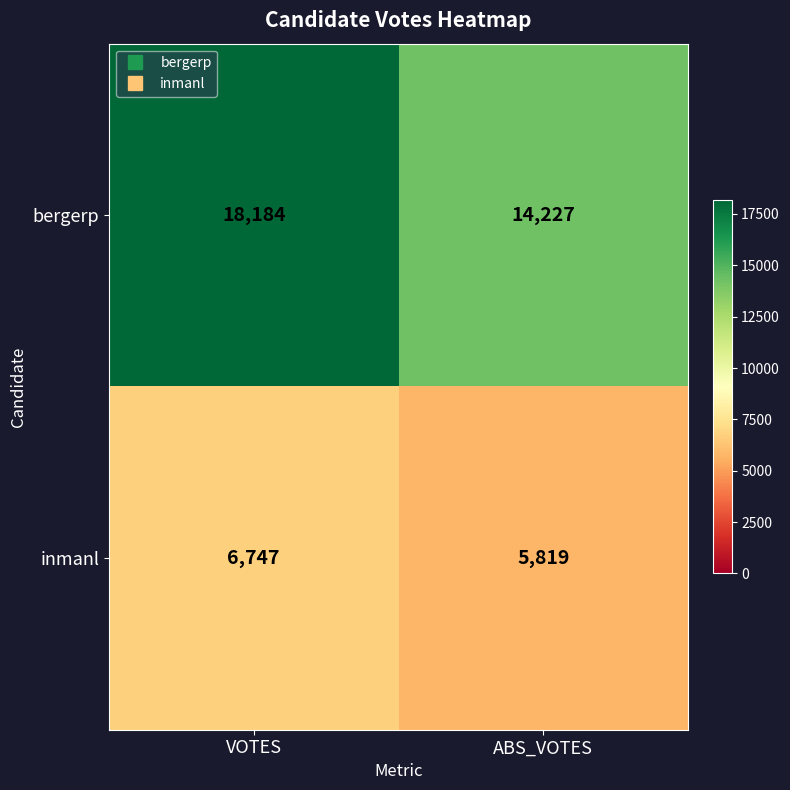

What is the sum of all bergerp values?

32411